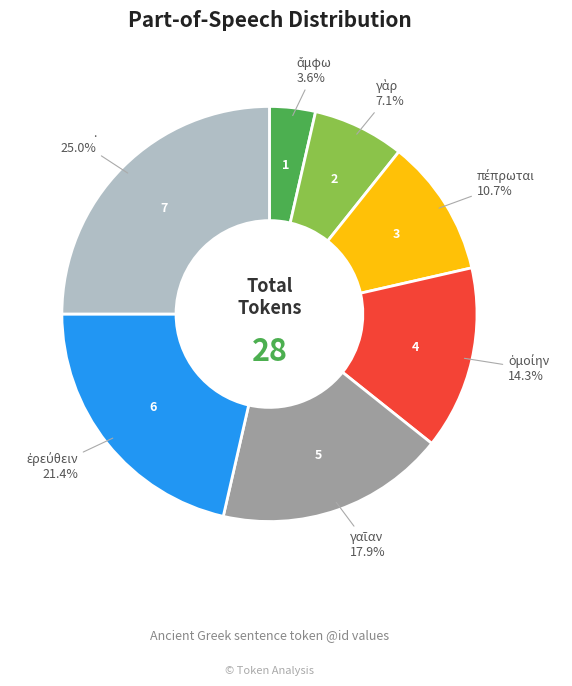

Is there any slice that represents more than half of the pie?

No